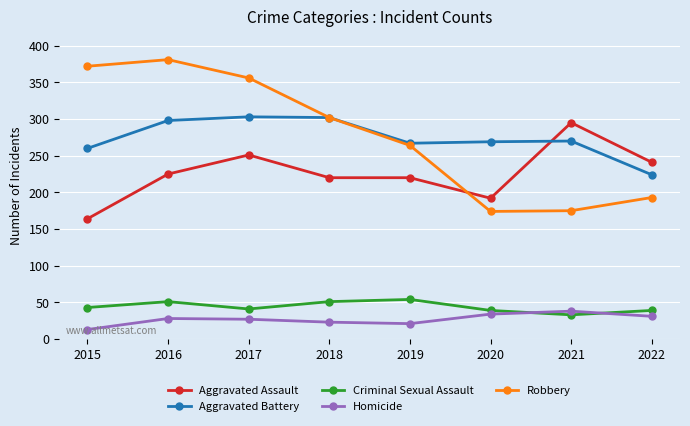

True or false: Aggravated Battery has a value of 269 at 2020.

True